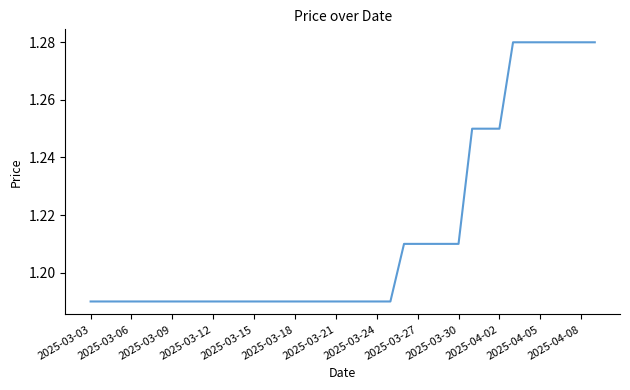

How many lines are shown in the chart?

1